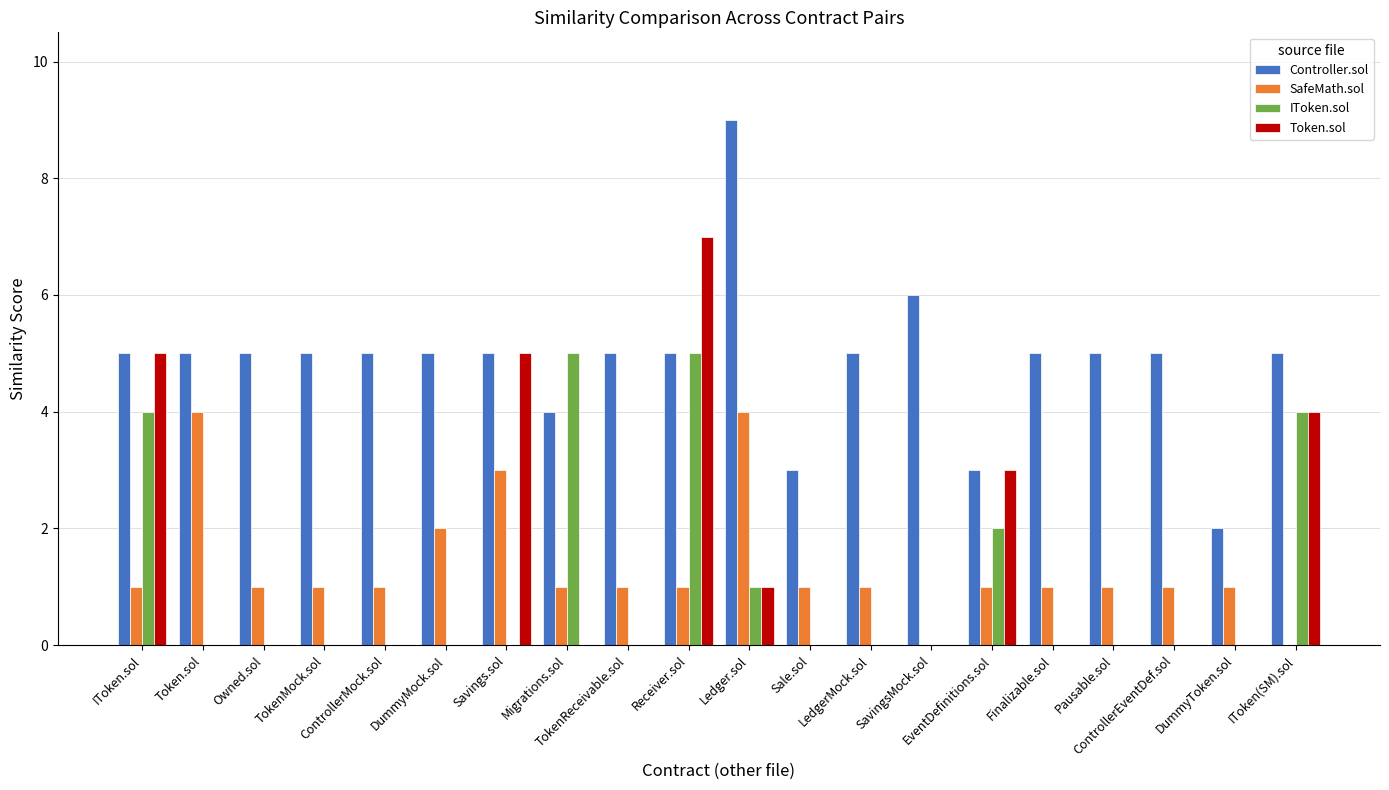

How many categories are shown in the chart?

20